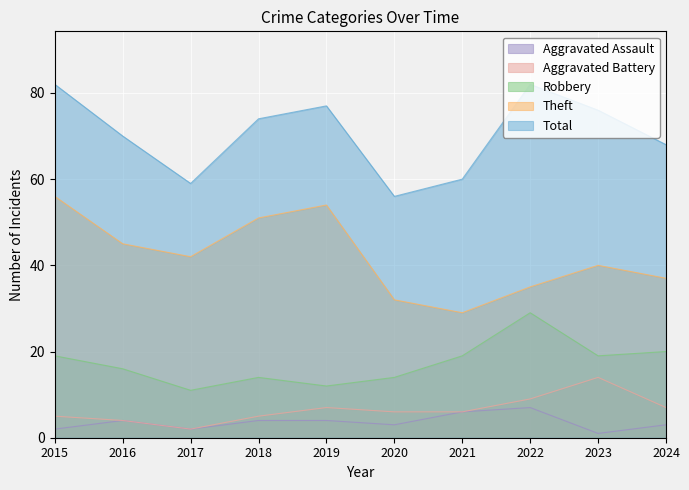

Which category has the highest value in the Aggravated Assault series?

2022